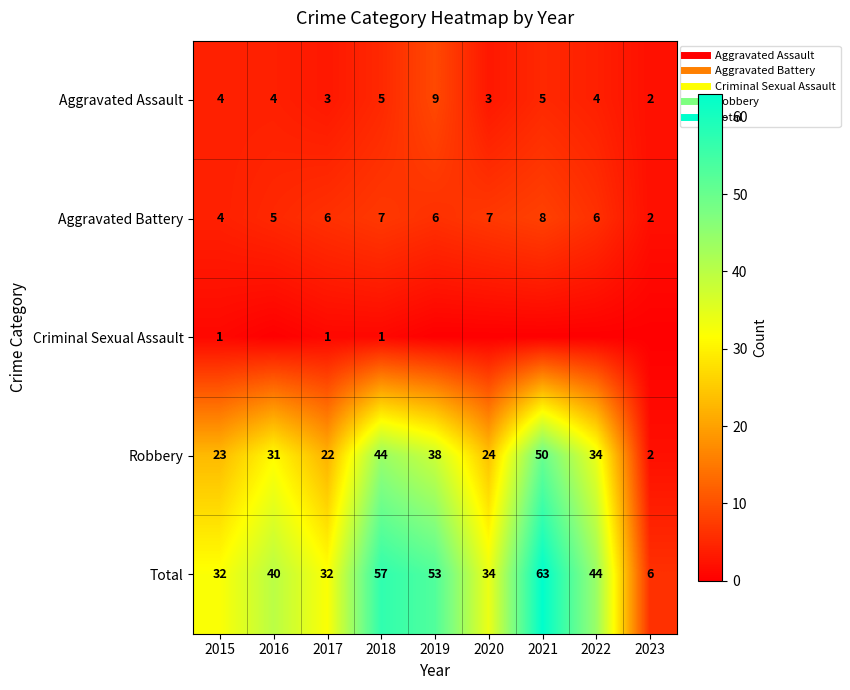

True or false: Robbery has a value of 47 at 2022.

False